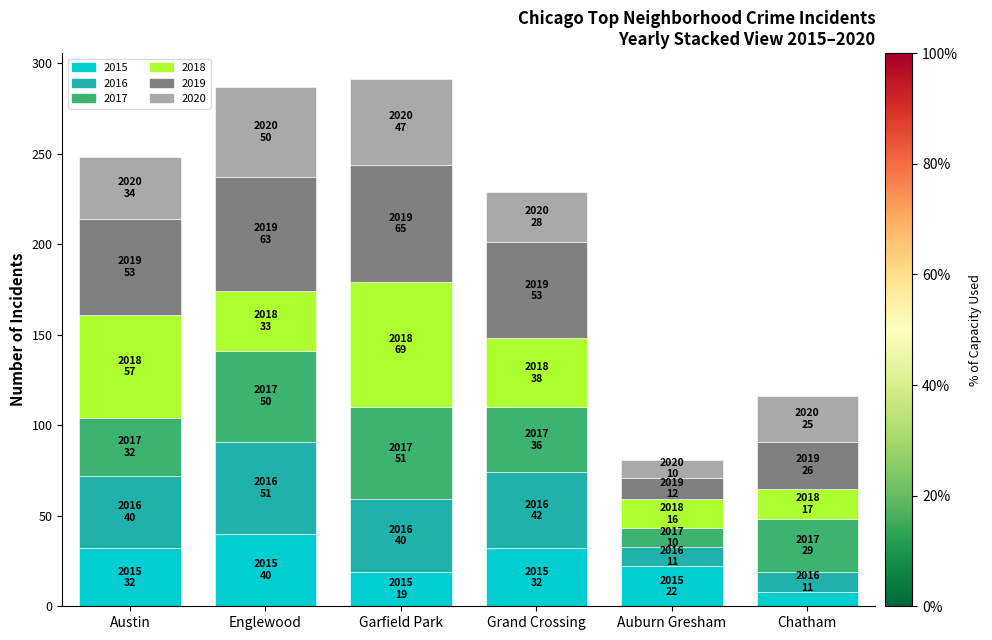

What is the maximum value for 2015?

40